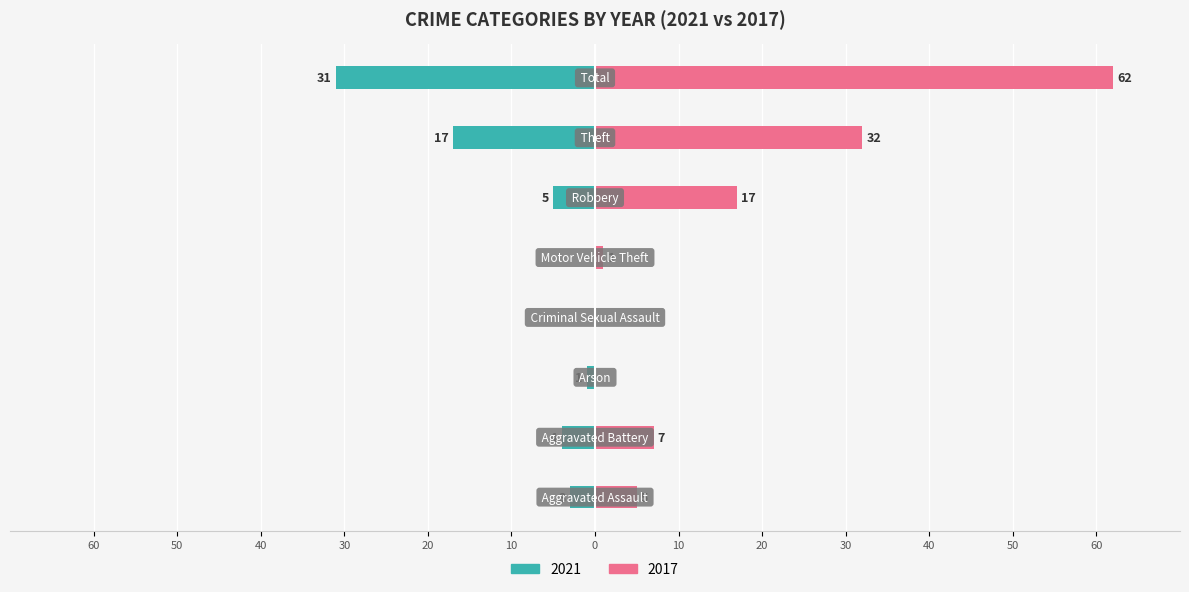

Which label corresponds to the largest value in the chart?

Total